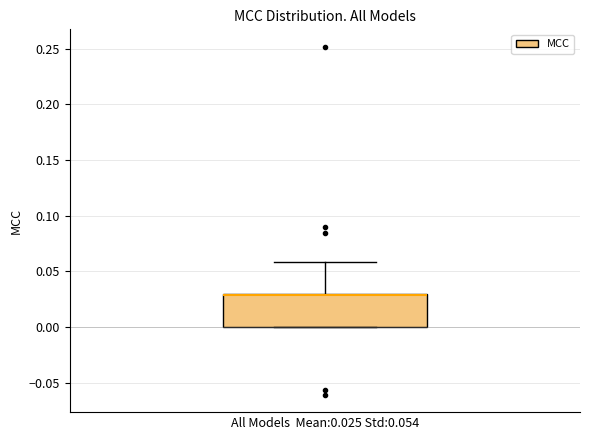

Where is the lower edge of the box for All Models Mean:0.025 Std:0.054 on the y-axis? The values are not printed on the chart, so give them approximately, as read against the axis.

0.00